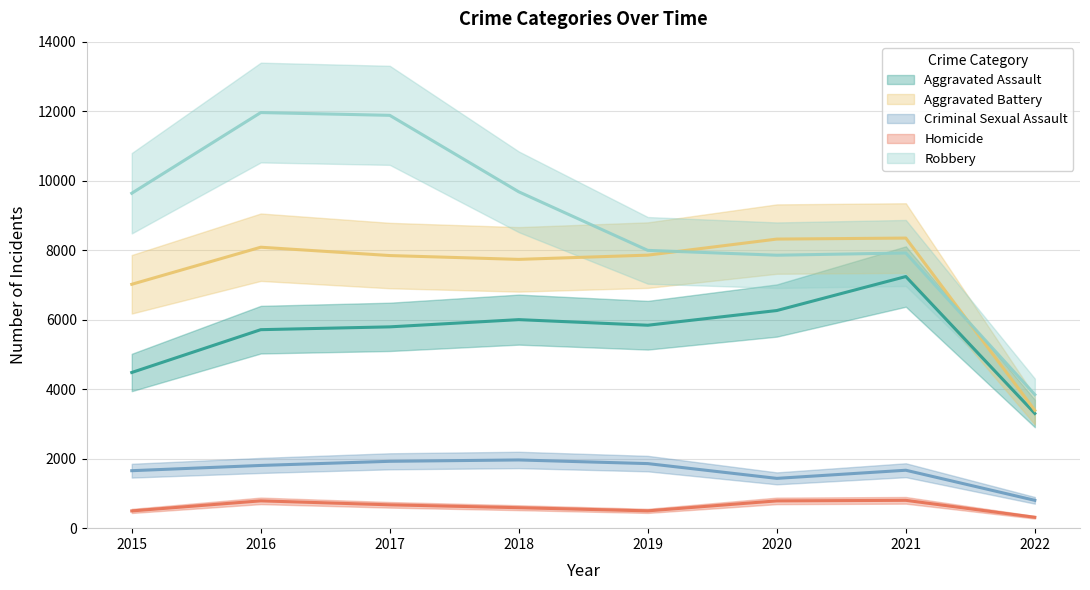

Where is the first local maximum for Criminal Sexual Assault?

2018